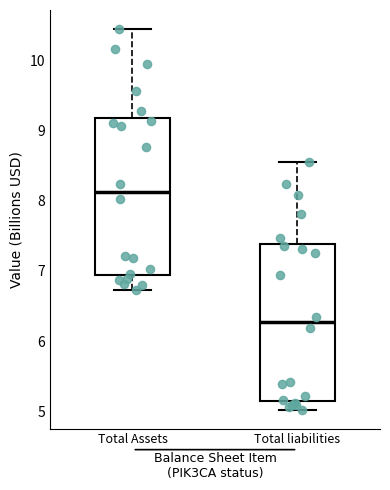

Reading left to right, transcribe this box plot: for each box, give where its median line is, the range the box spans, and where its two whiskers end, as read against the y-axis. The values are not printed on the chart, so give them approximately, as read against the axis.

Total Assets: median 8.1, box 6.9 to 9.2, whiskers 6.7 to 10.4
Total liabilities: median 6.3, box 5.2 to 7.4, whiskers 5.0 to 8.6